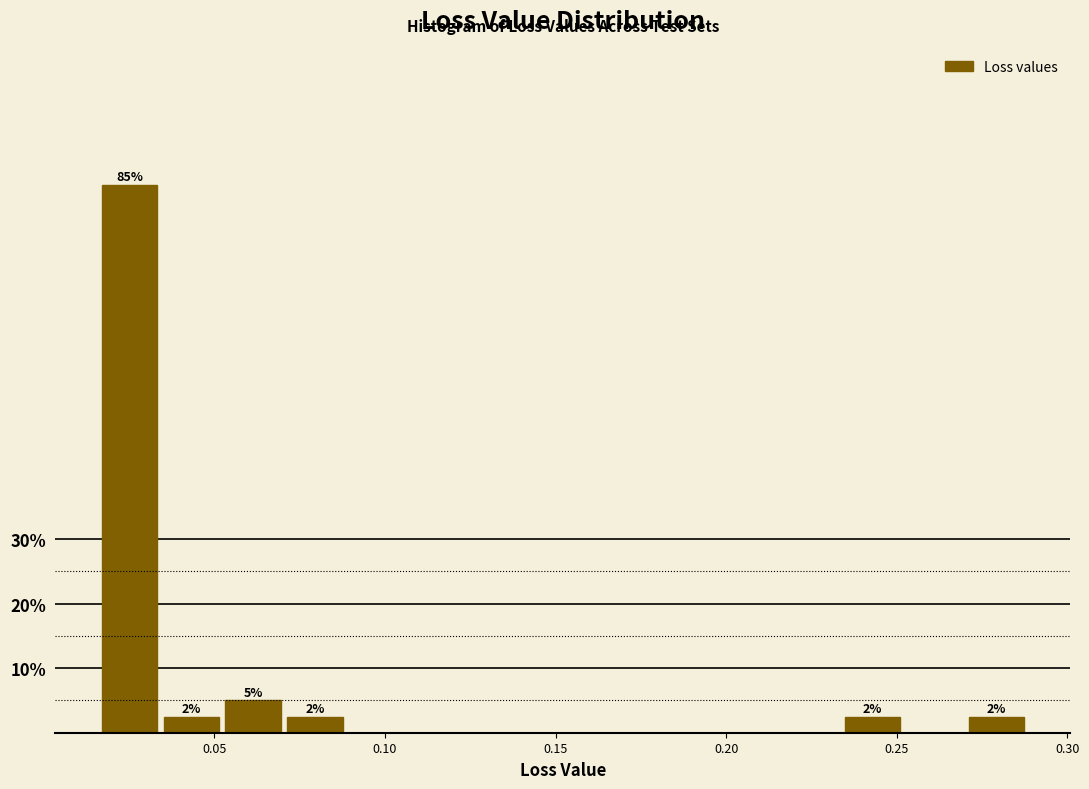

Read against the x-axis, roughly where is the centre of the tallest bar?

0.025